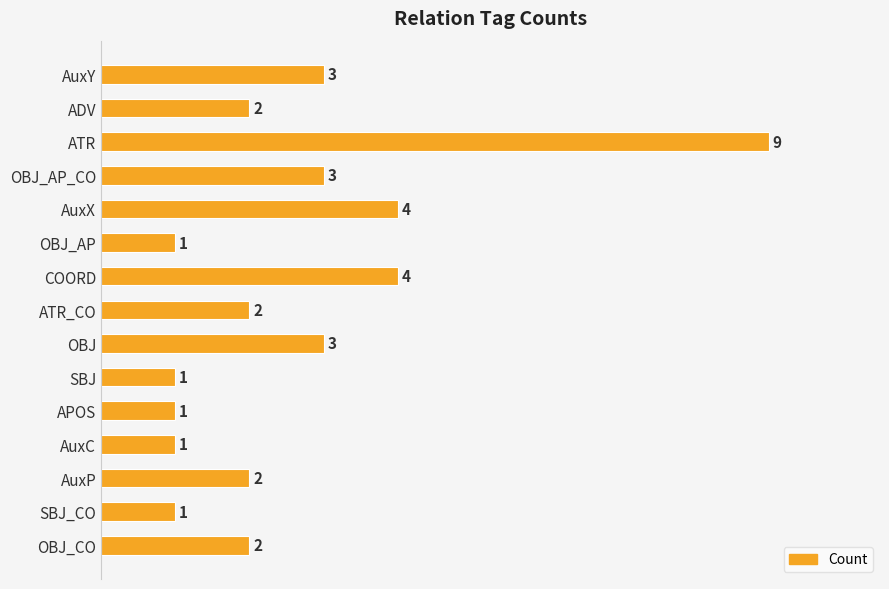

Which has a higher value, OBJ or ATR?

ATR